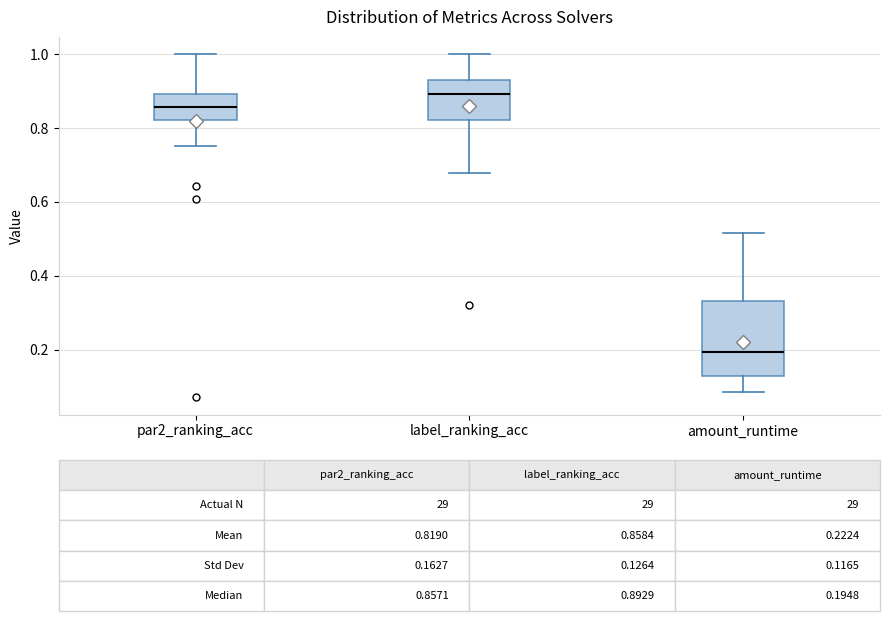

Comparing the boxes themselves (not the whiskers), which one is the tallest?

amount_runtime